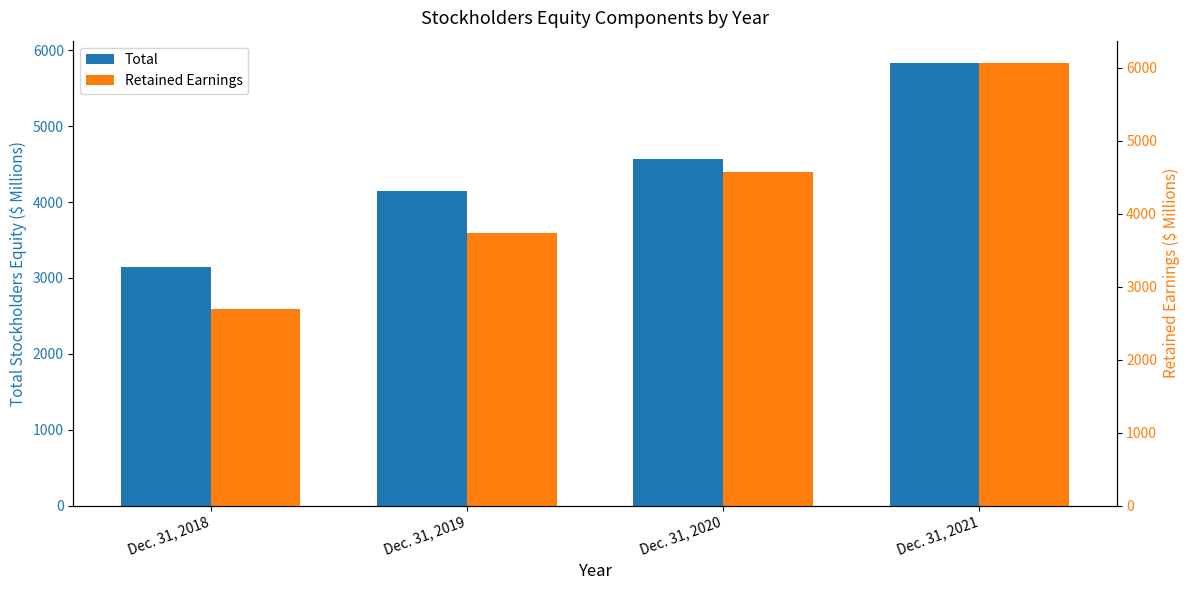

Which series has the largest total across all categories?

Total